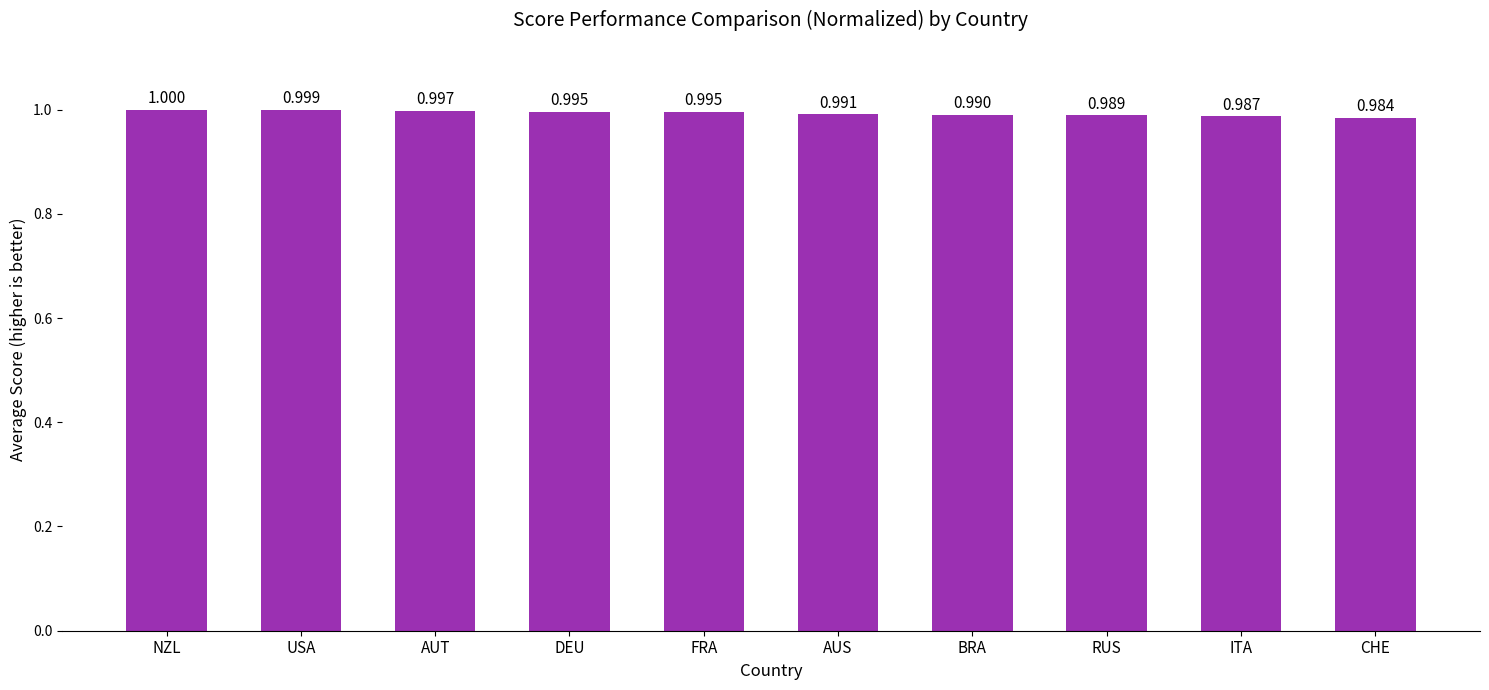

What position from the left is NZL?

1